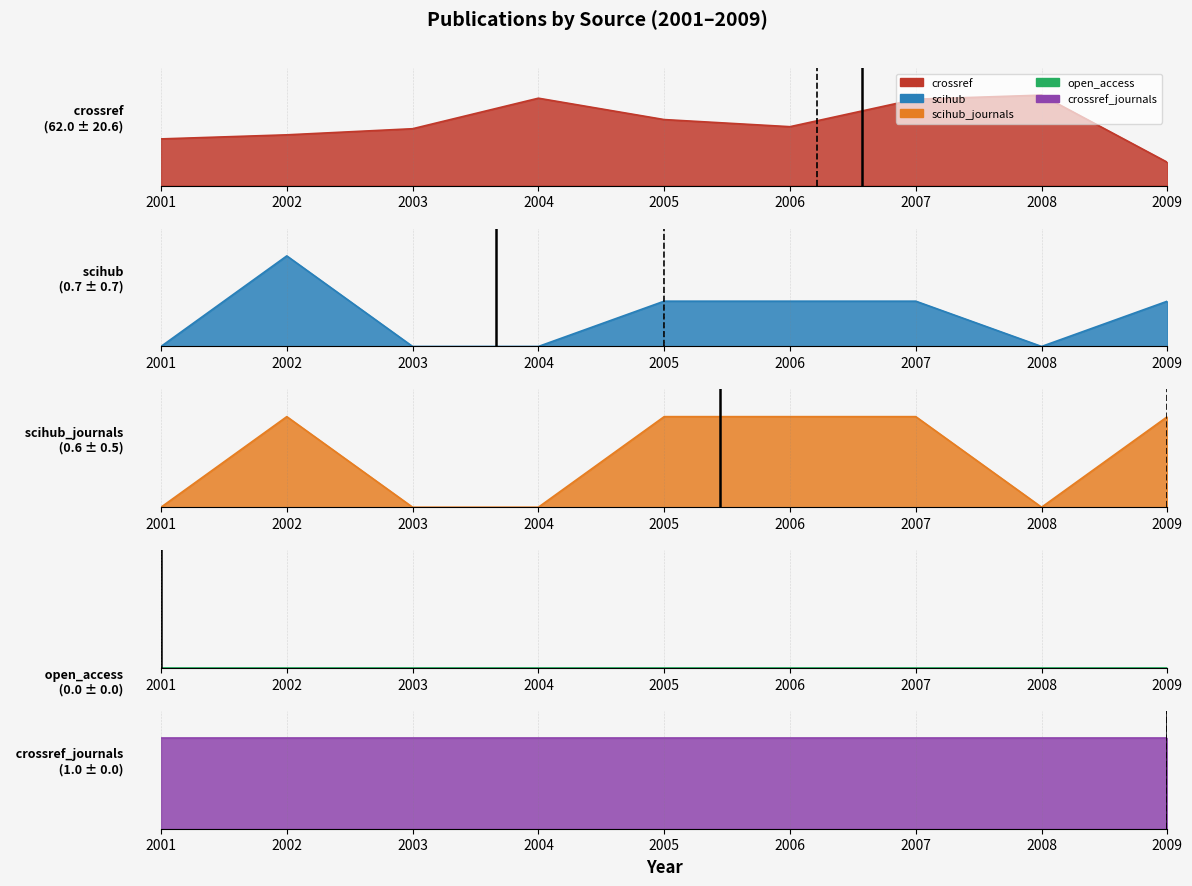

What is the sum of all scihub_journals values?

5